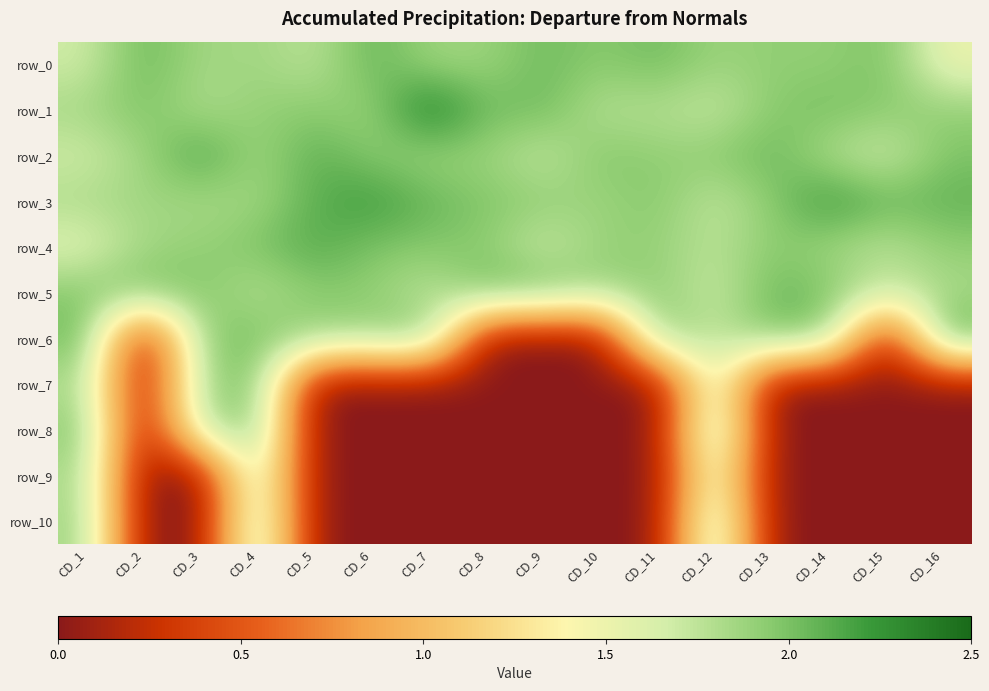

At which label is row_9 closest to 0?

CD_2